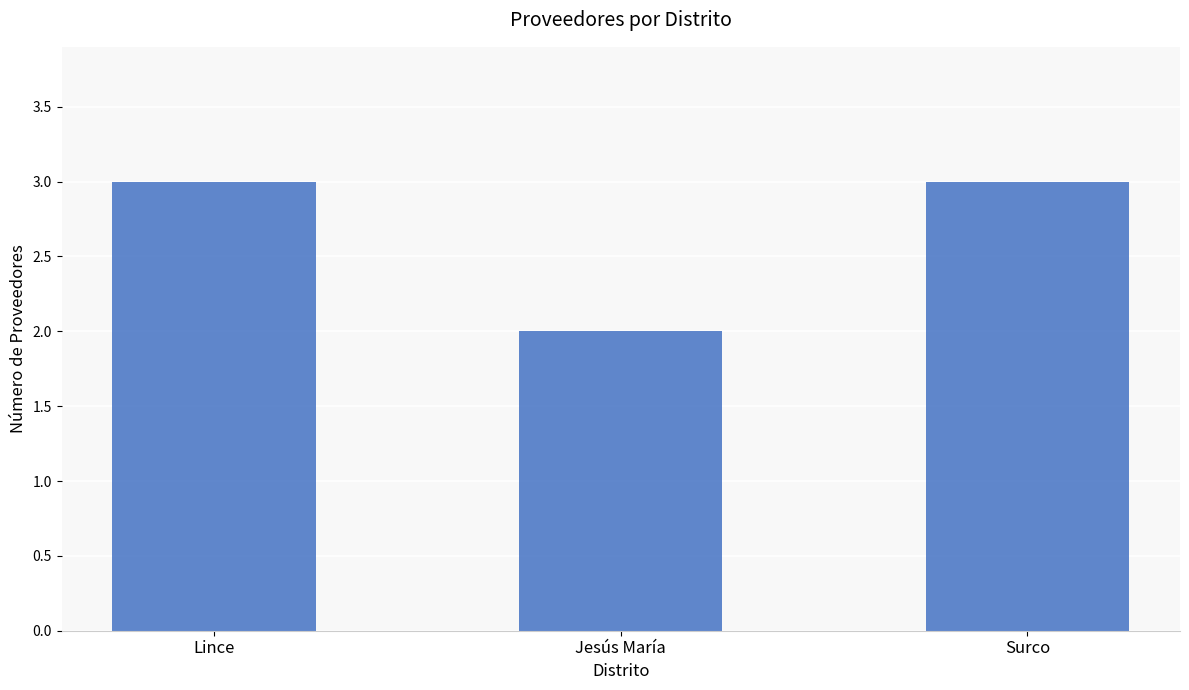

Reading left to right, transcribe all the data shown in this chart.

Lince=3	Jesús María=2	Surco=3